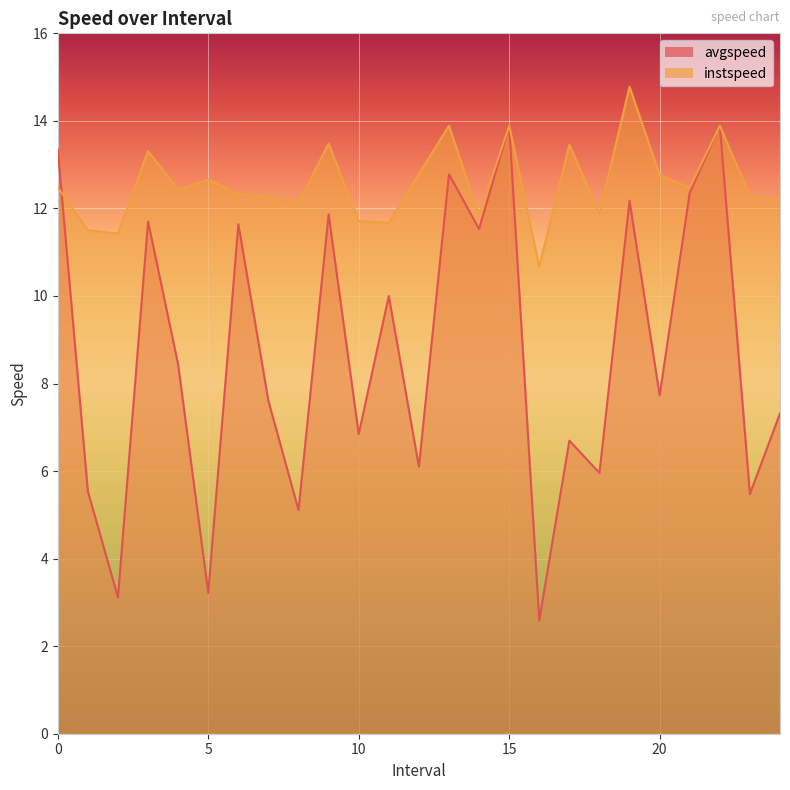

Between 18.0 and 22.0, which series saw the biggest shift?

avgspeed